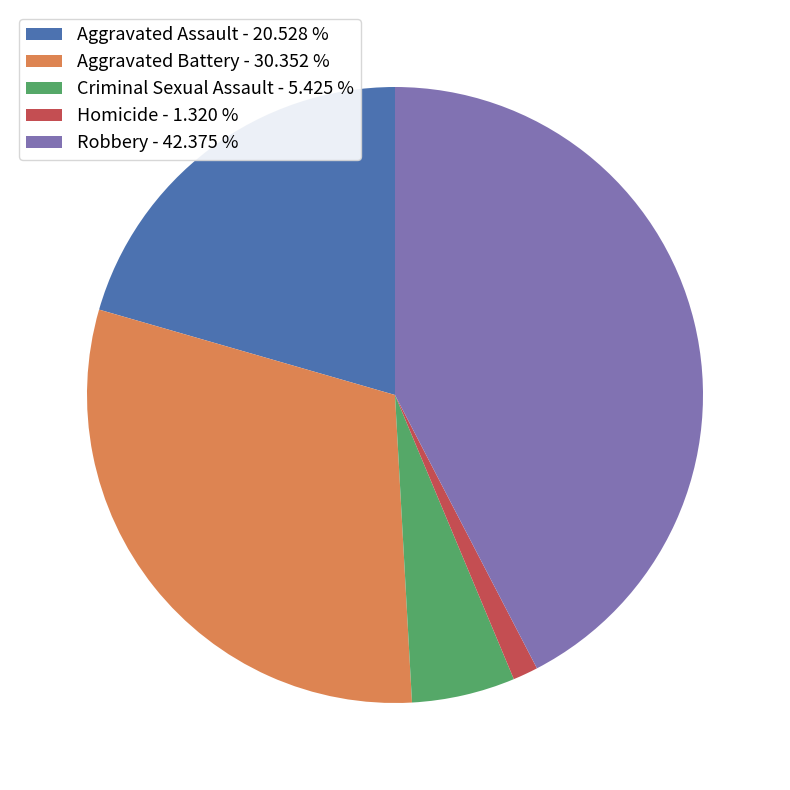

Does Aggravated Assault - 20.528 % represent more than half of the total?

No